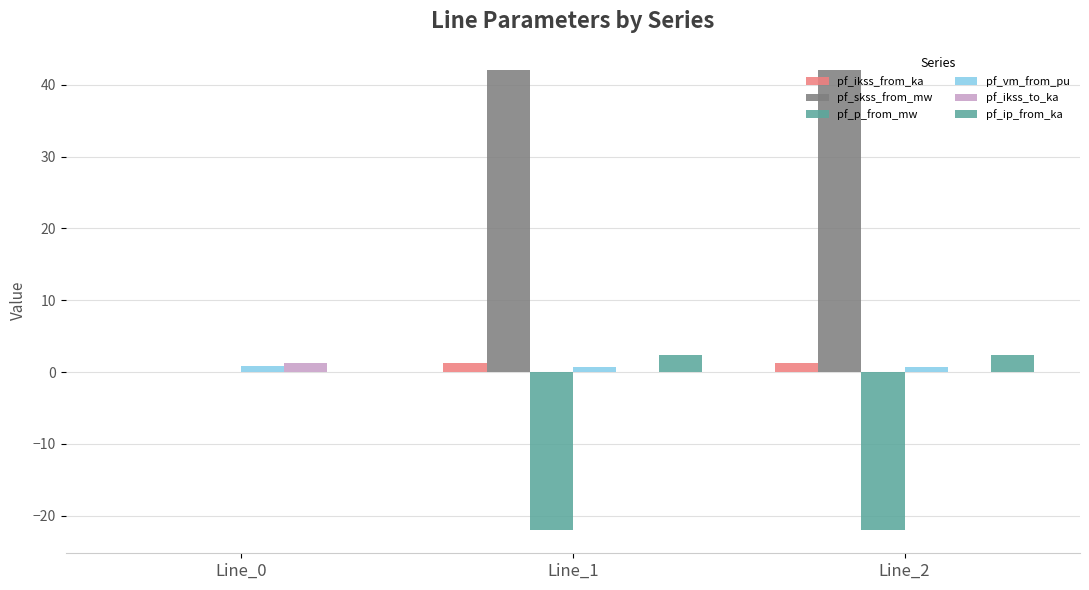

Are the bars grouped side by side (vs. stacked)?

Yes